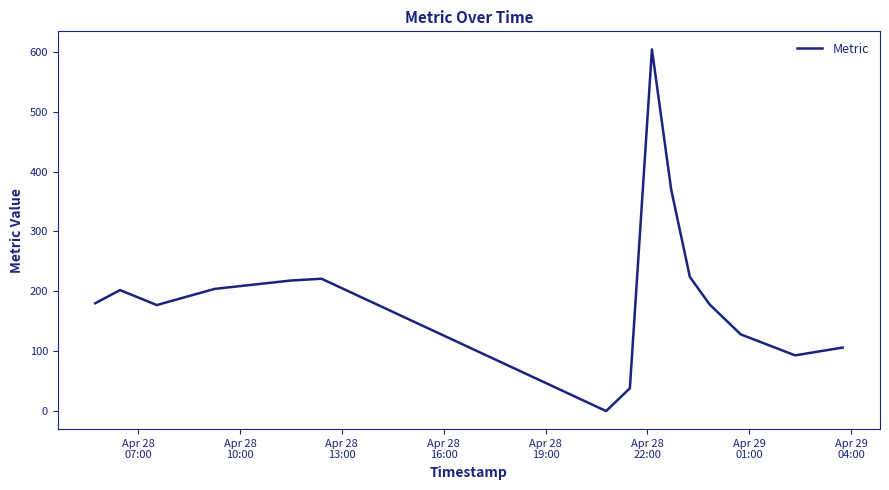

What is the difference between the maximum and minimum values?

604